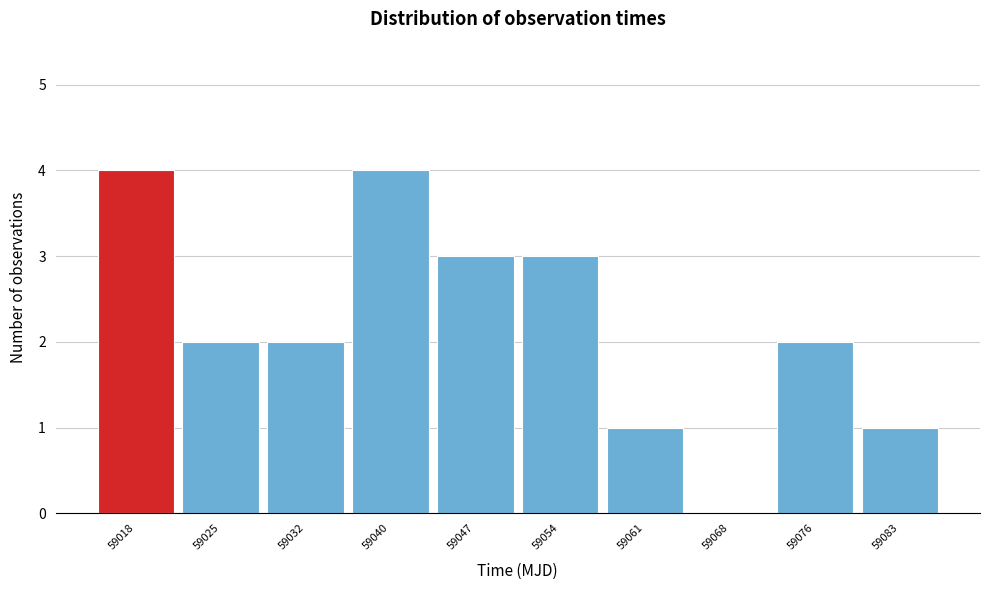

Reading left to right, list every bar in this chart as the range it spans on the x-axis followed by its height. Neither the bar edges nor the heights are printed on the chart, so give them approximately, as read against the axes.

59014 to 59022: 4
59022 to 59029: 2
59029 to 59036: 2
59036 to 59043: 4
59043 to 59050: 3
59050 to 59058: 3
59058 to 59065: 1
59065 to 59072: 0
59072 to 59079: 2
59079 to 59086: 1